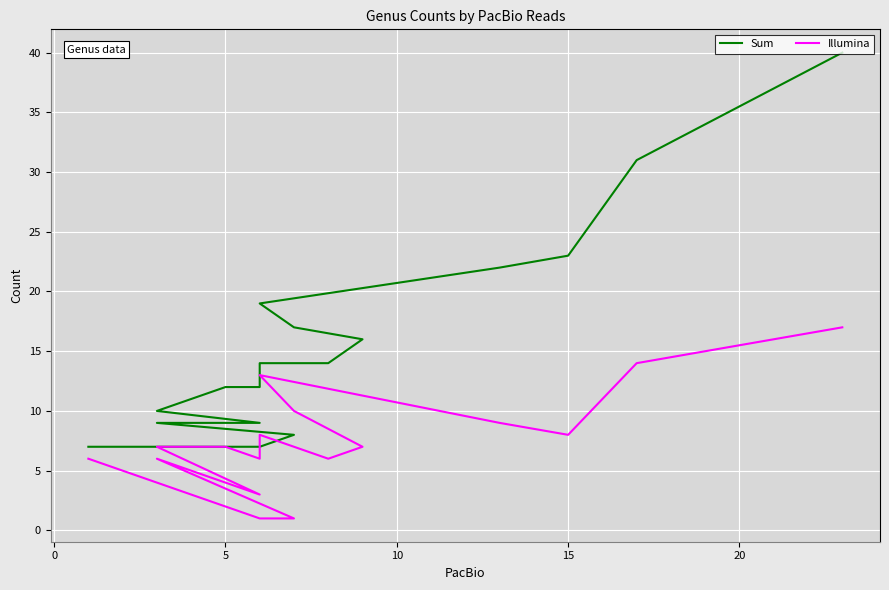

What are all the series names shown in the legend?

Sum, Illumina